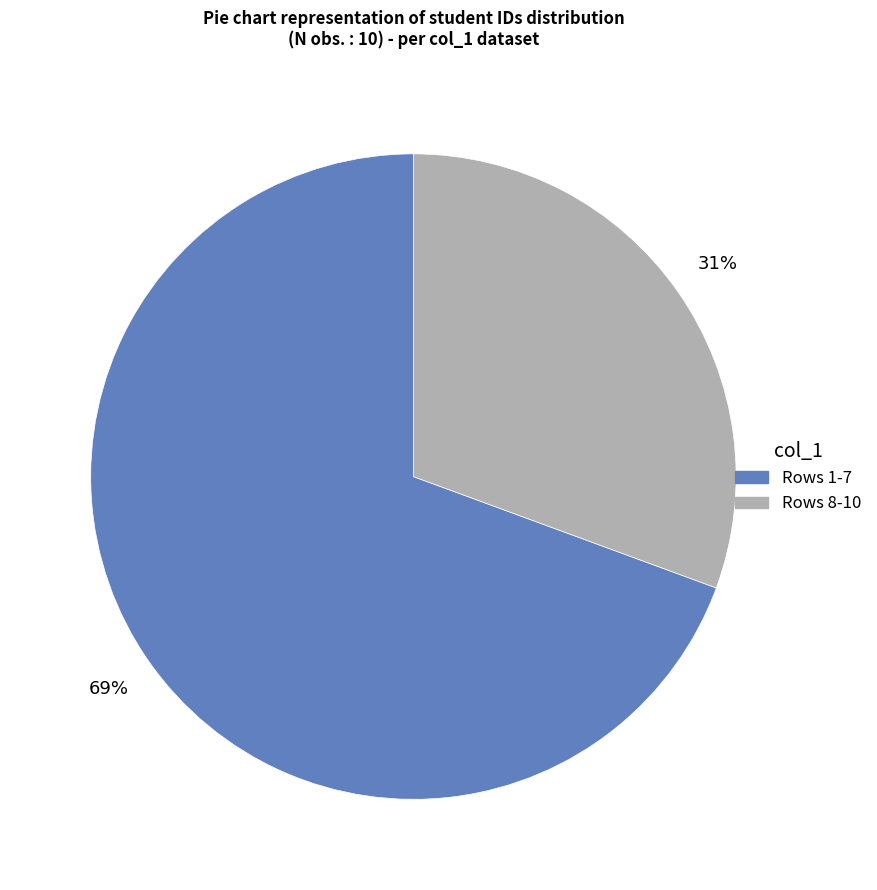

Is there a majority slice in this chart?

Yes